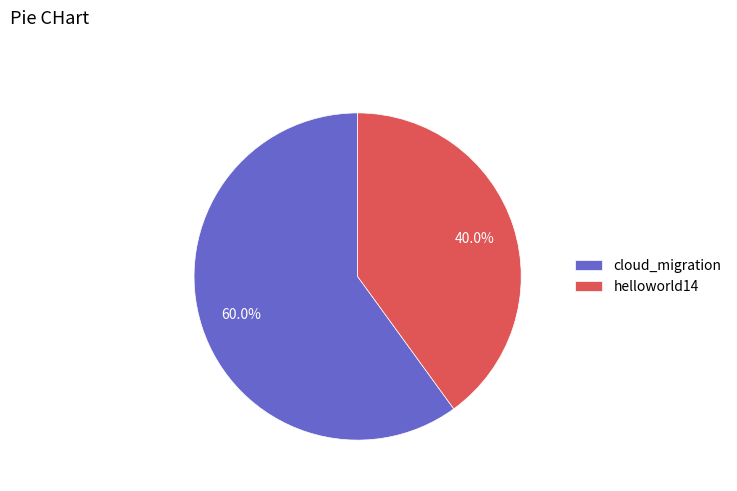

Is it true that cloud_migration is 51% of the pie?

False